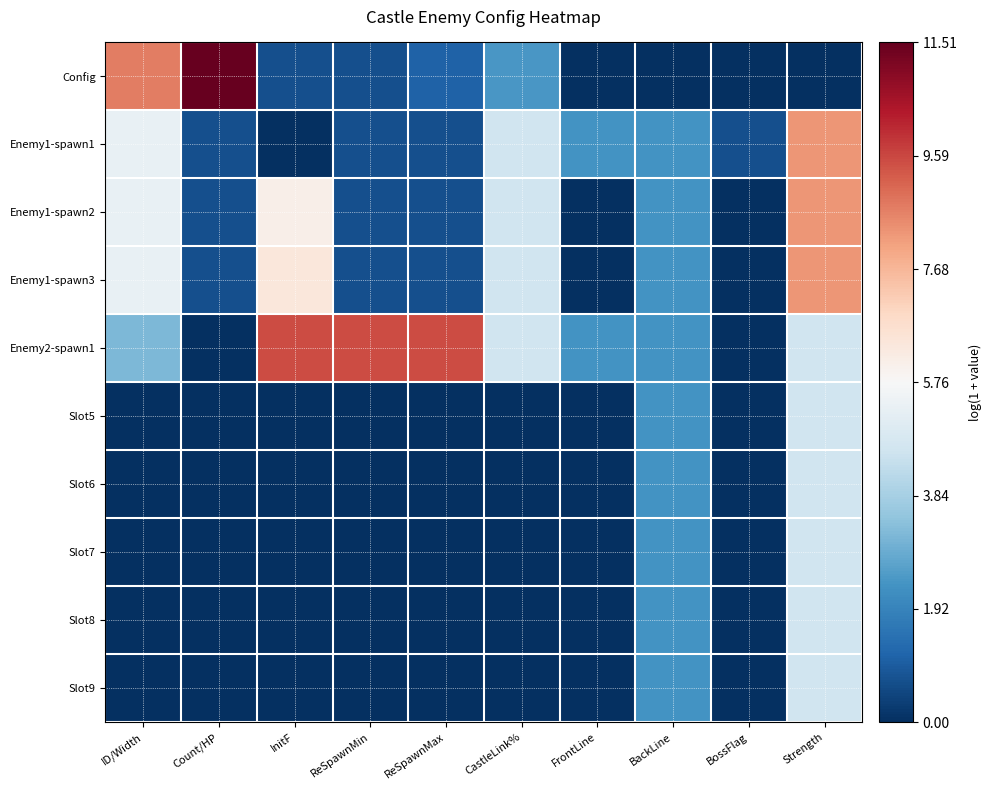

At how many categories does at least one series exceed 3?

7